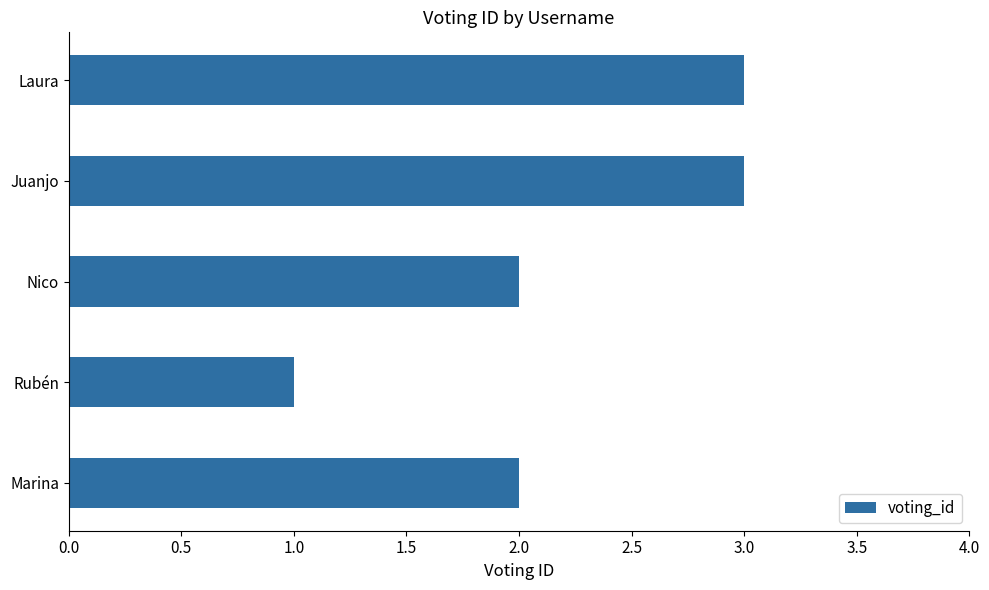

What is the maximum value shown in the chart?

3